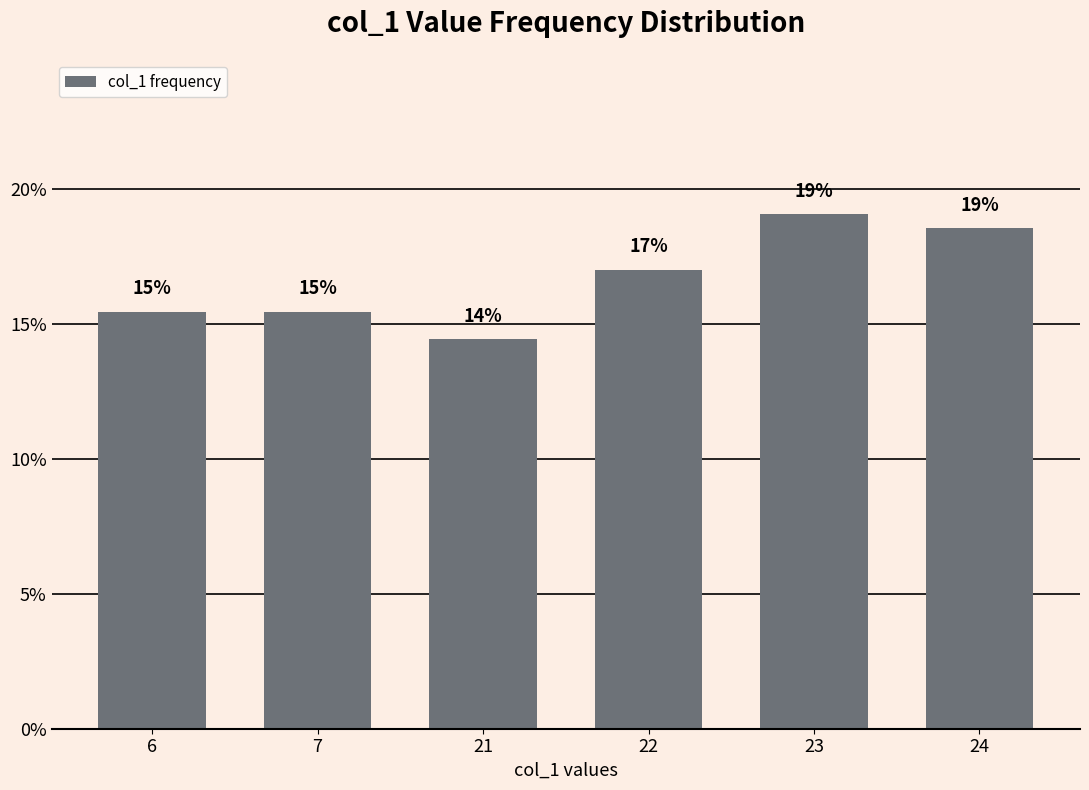

Count the values in the range 15 to 18.

3